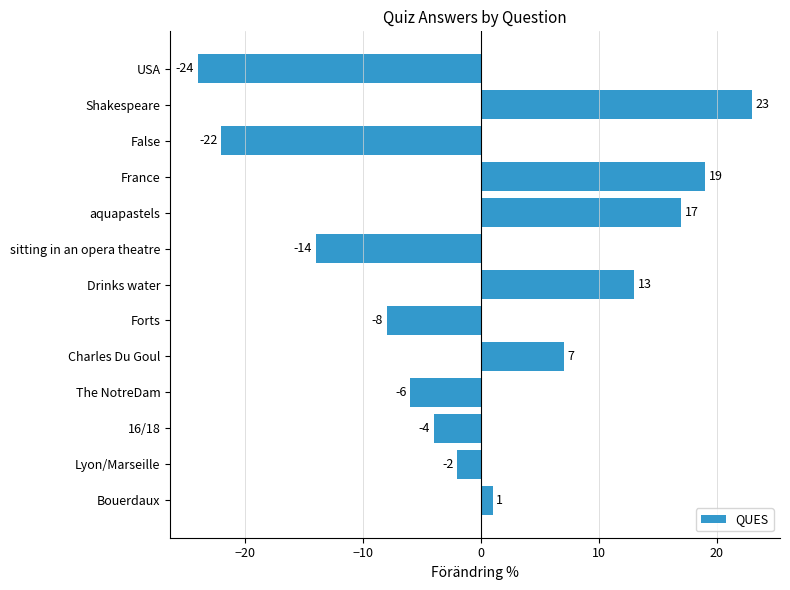

List the labels in order of value, smallest first.

USA, False, sitting in an opera theatre, Forts, The NotreDam, 16/18, Lyon/Marseille, Bouerdaux, Charles Du Goul, Drinks water, aquapastels, France, Shakespeare